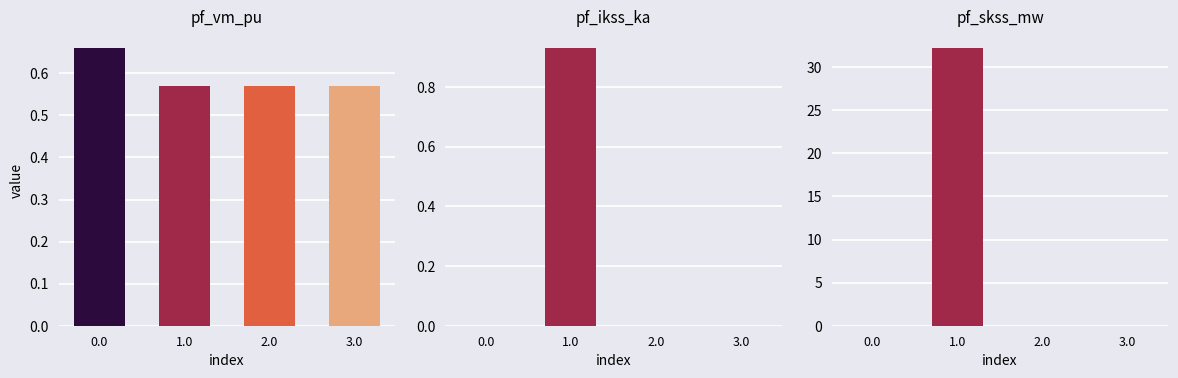

How many bars are there in total?

12